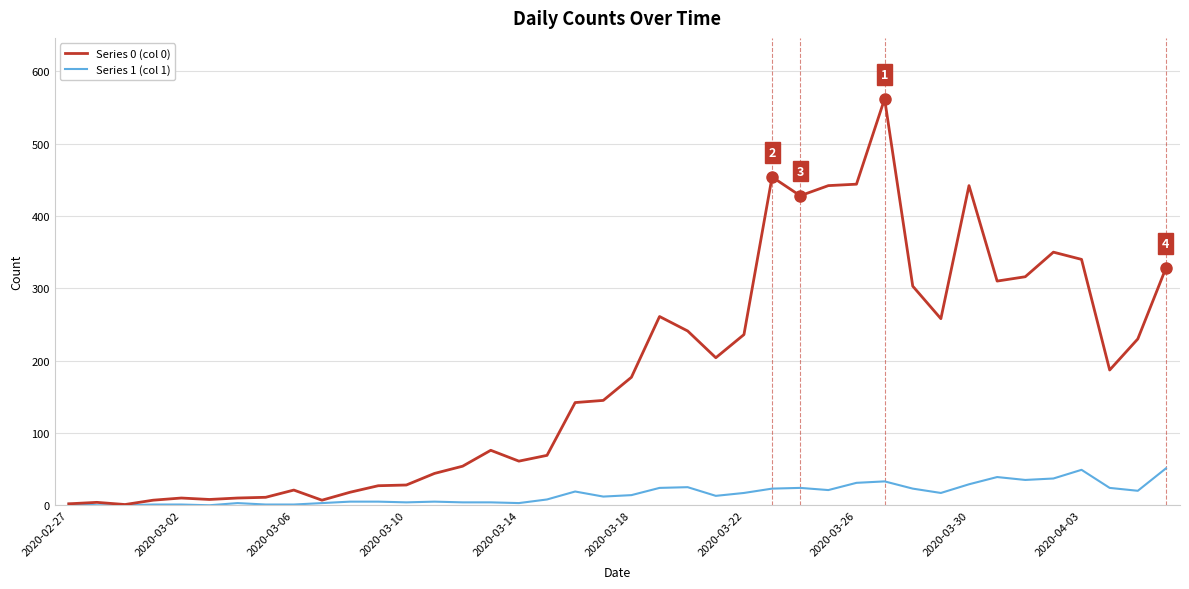

Which series has the largest total across all categories?

Series 0 (col 0)